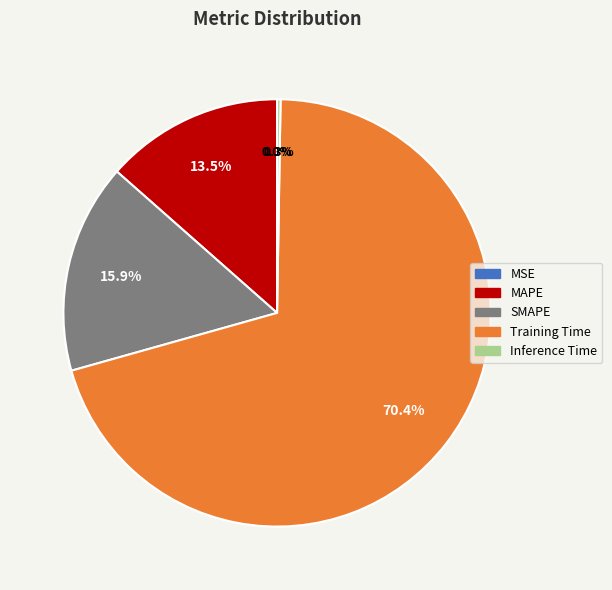

Which slice is the largest?

Training Time